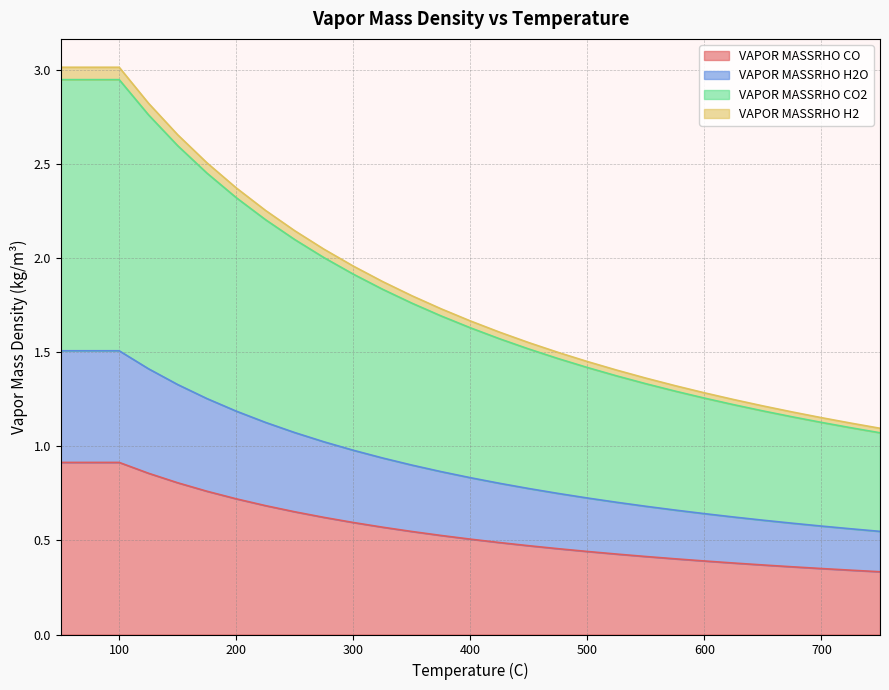

What are all the series names shown in the legend?

VAPOR MASSRHO CO, VAPOR MASSRHO H2O, VAPOR MASSRHO CO2, VAPOR MASSRHO H2